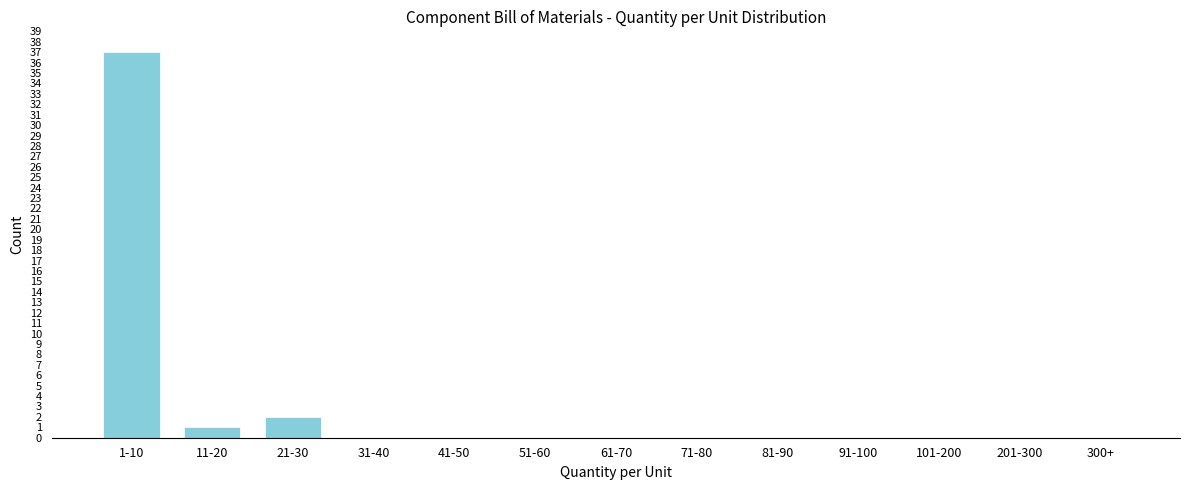

Reading right to left, extract all data points from this chart.

300+=0	201-300=0	101-200=0	91-100=0	81-90=0	71-80=0	61-70=0	51-60=0	41-50=0	31-40=0	21-30=2	11-20=1	1-10=37